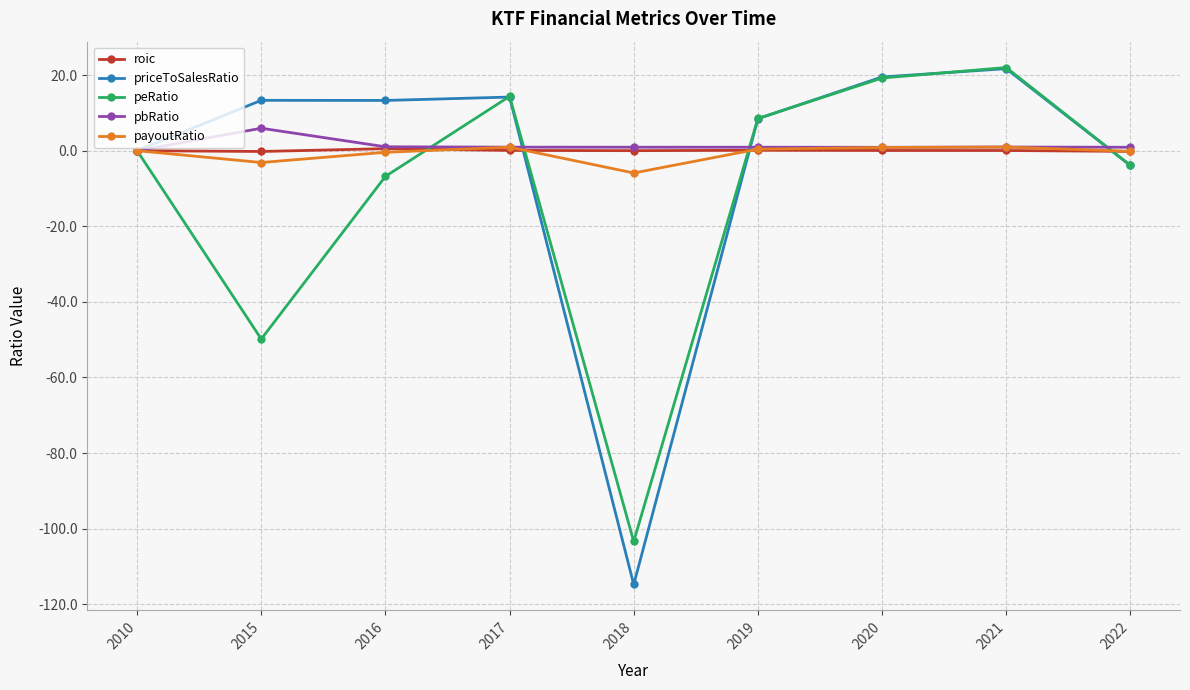

How many distinct data groups are displayed?

5